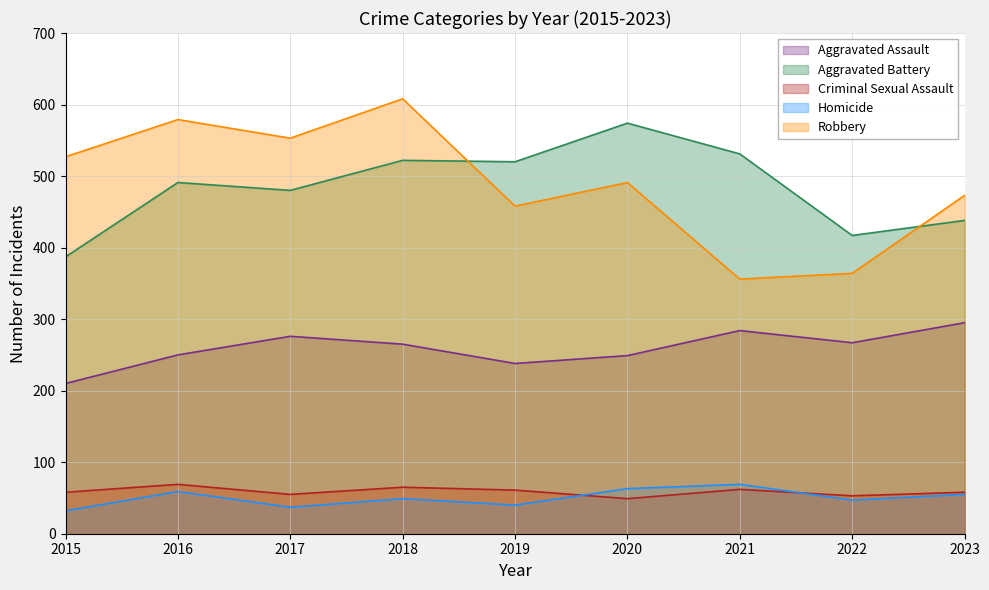

What is the spread (max minus min) of values at 2015?

495